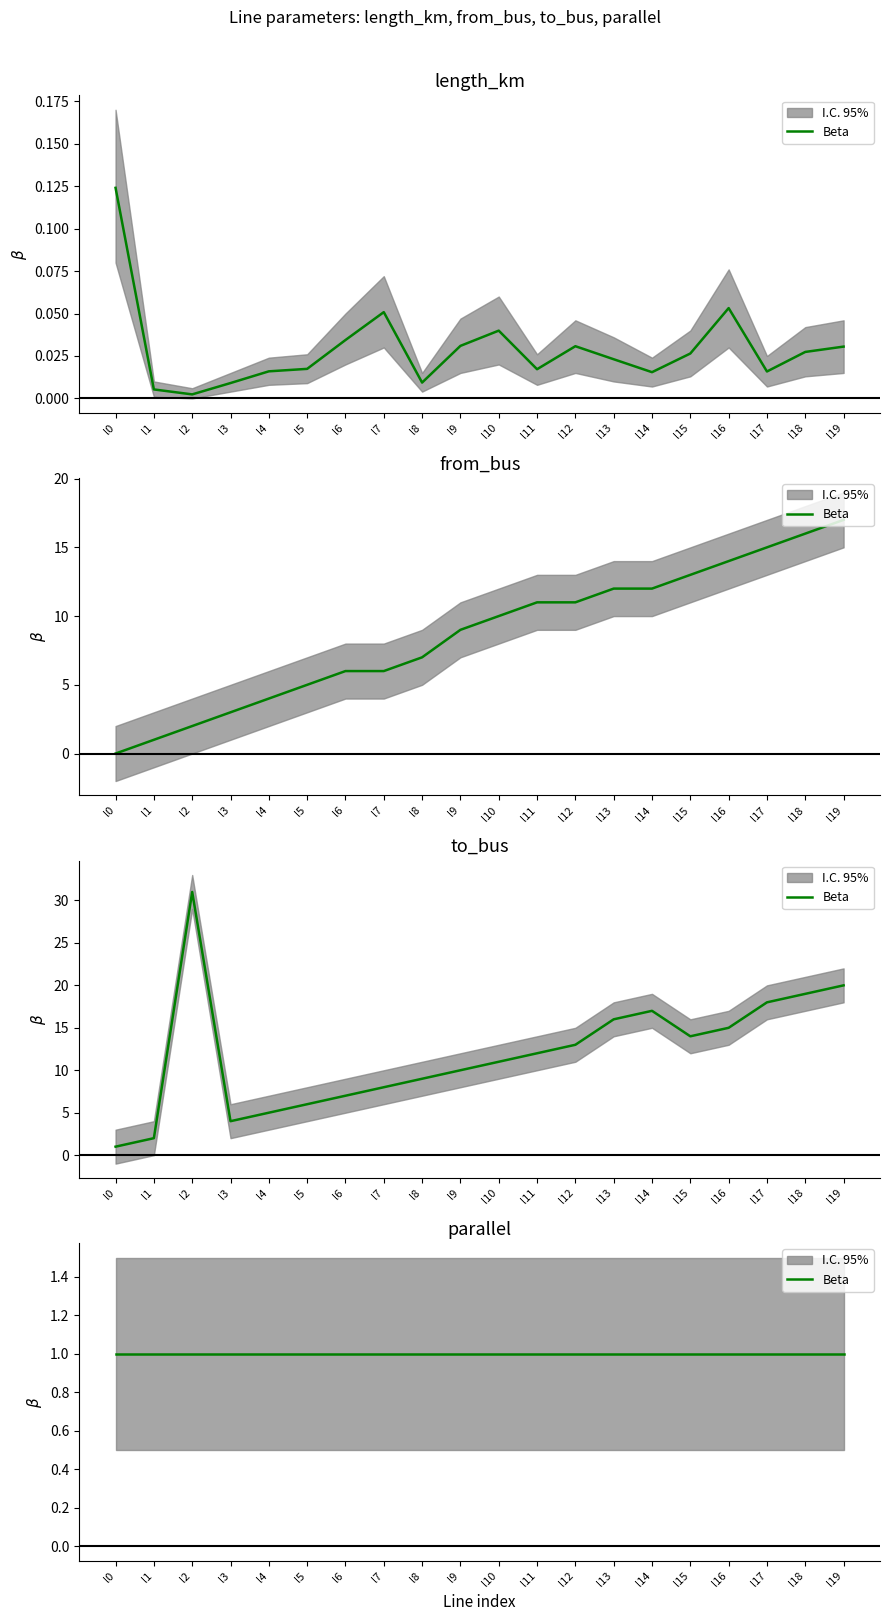

What is the value of the from_bus point at the 2nd from the left?

1.0